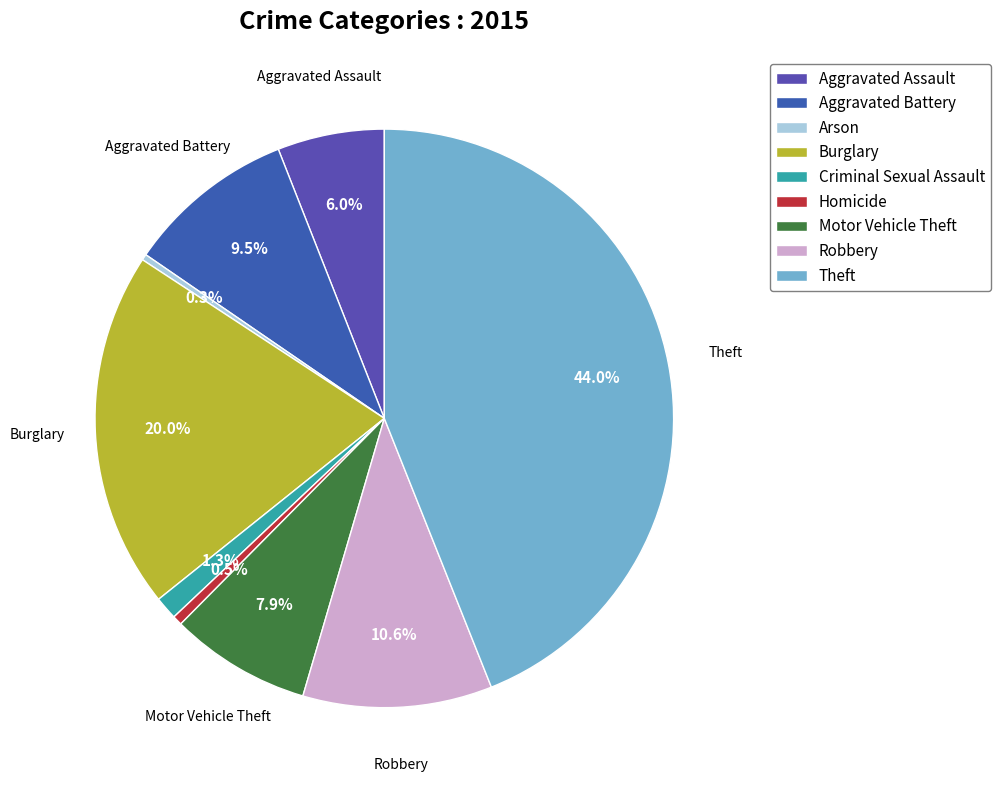

What is the change in value from Homicide to Robbery?

+242